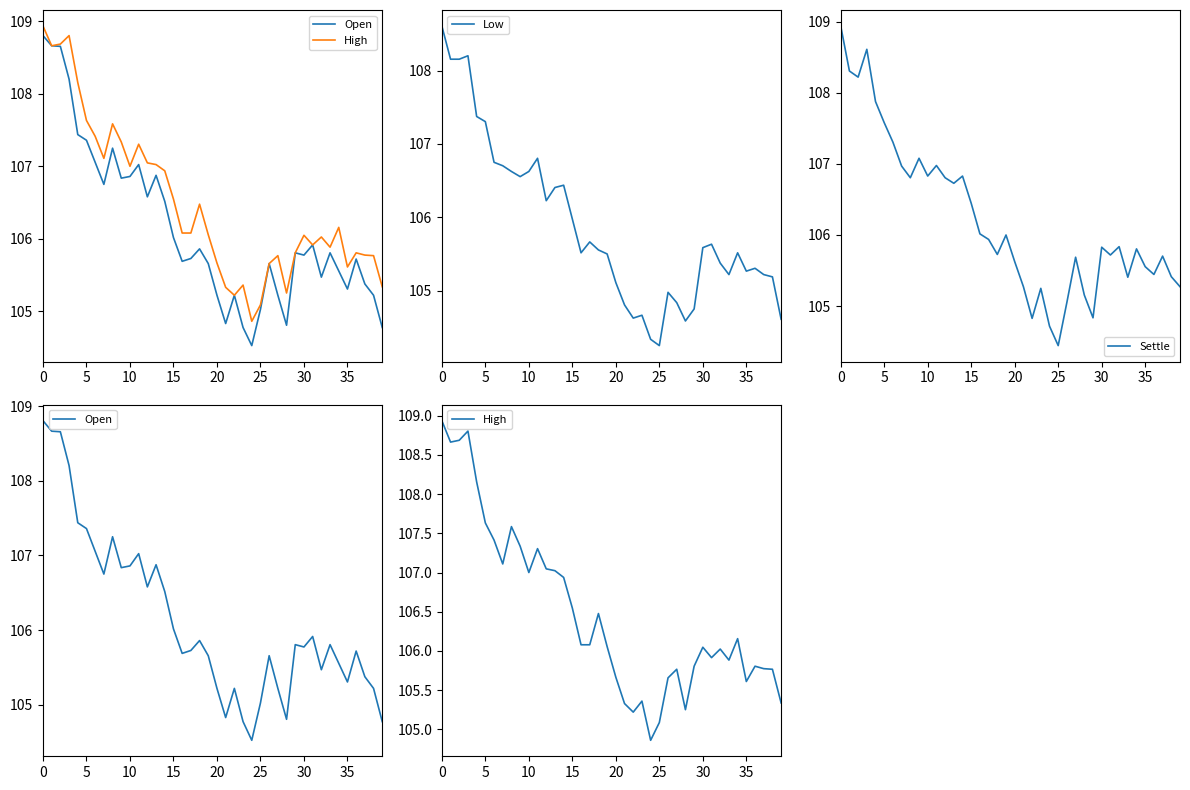

Rank the series by their maximum value, from lowest to highest.

Low, Open, High, Settle